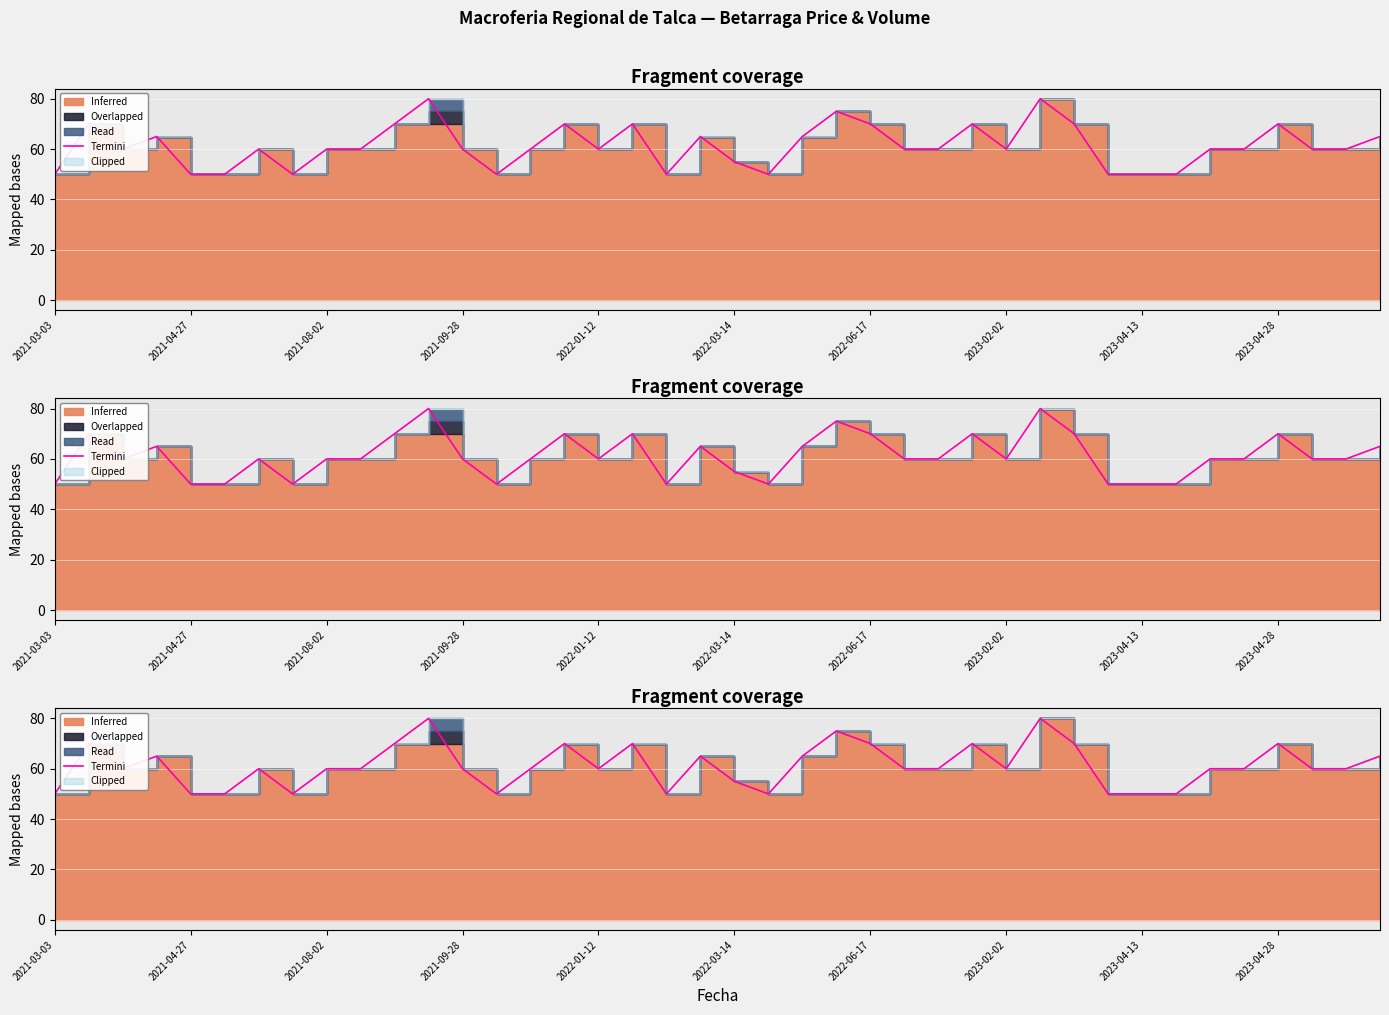

The value at 35 is 25. True or false?

False